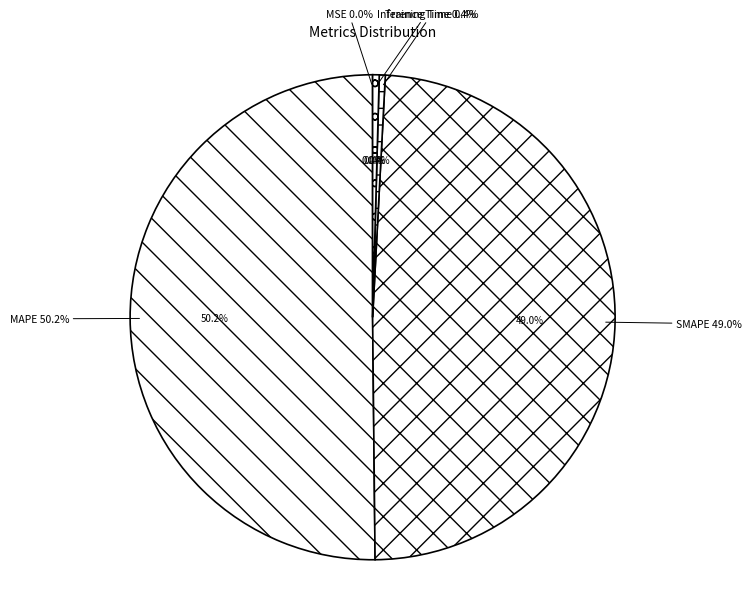

Rank the categories by value from lowest to highest.

MSE, Training Time, Inference Time, SMAPE, MAPE